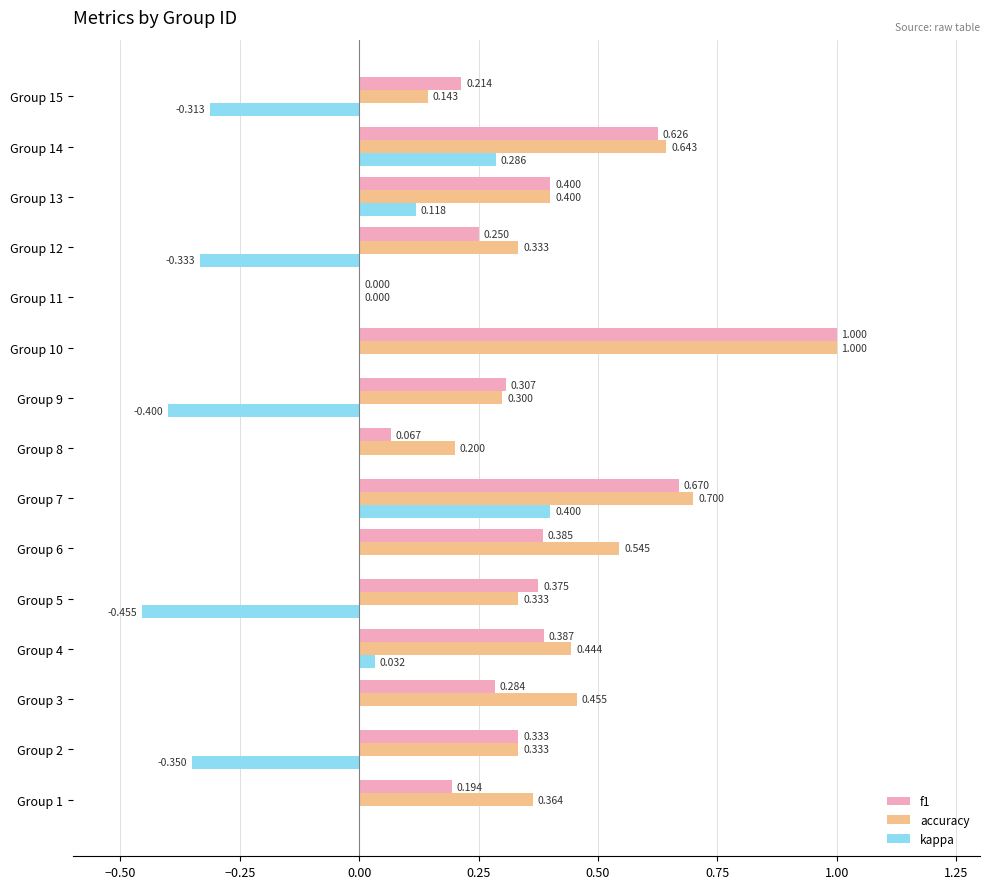

Which series has the largest total across all categories?

accuracy